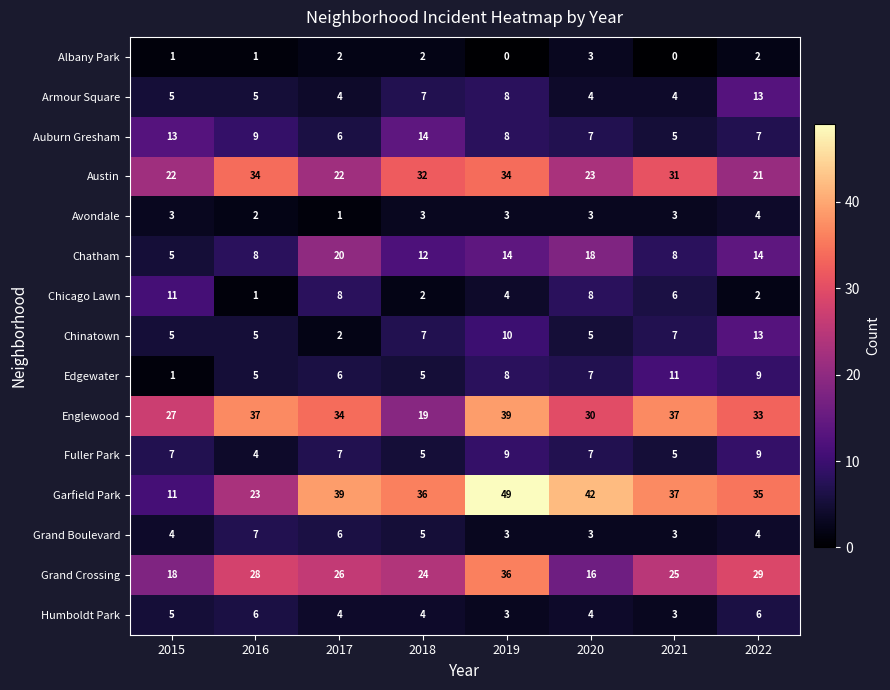

Count the number of categories in the chart.

8